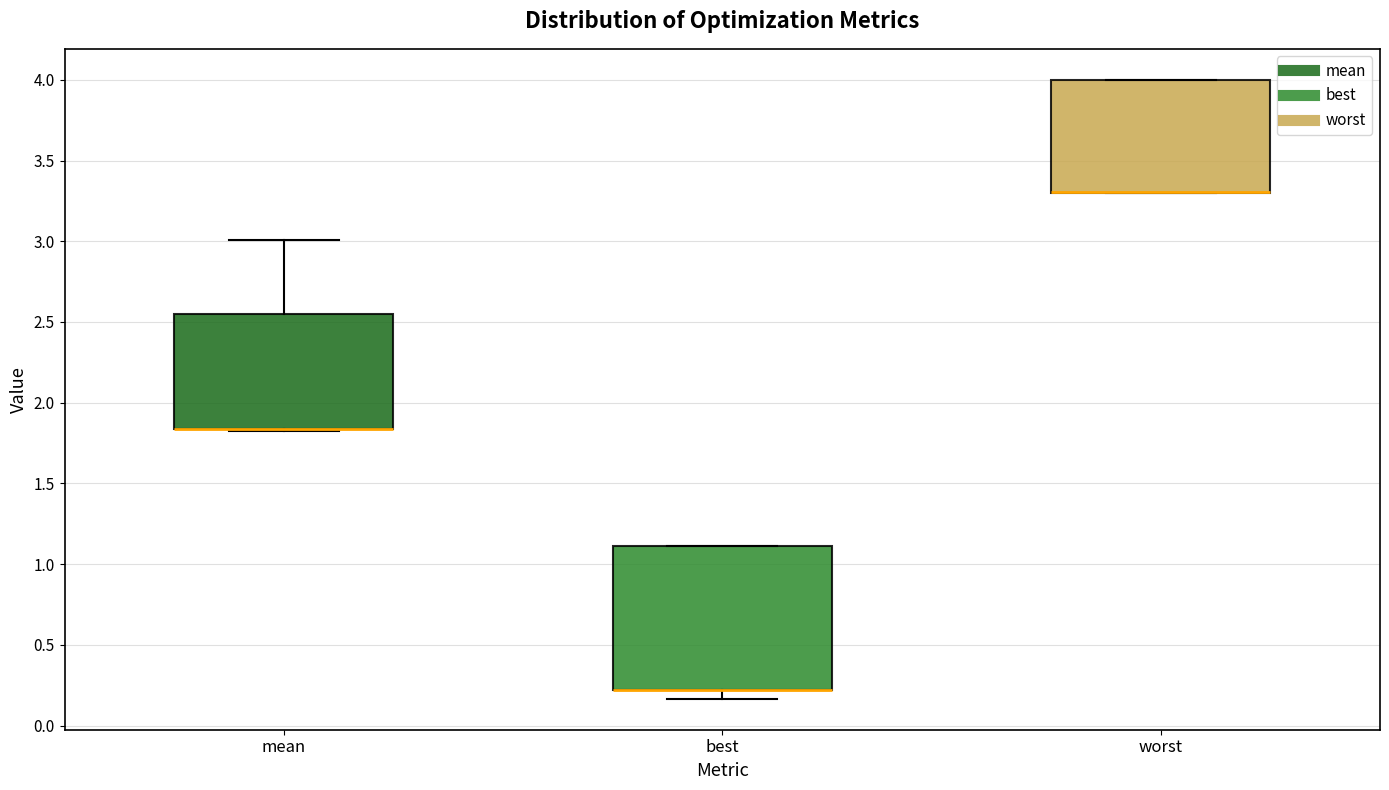

Reading left to right, read every box against the y-axis: the position of its median line, the range the box covers, and the ends of its whiskers. The values are not printed on the chart, so give them approximately, as read against the axis.

mean: median 1.85 (drawn on the box's lower edge), box 1.85 to 2.55, whiskers 1.80 to 3.00
best: median 0.20 (drawn on the box's lower edge), box 0.20 to 1.10, whiskers 0.15 to 1.10
worst: median 3.30 (drawn on the box's lower edge), box 3.30 to 4.00, whiskers 3.30 to 4.00